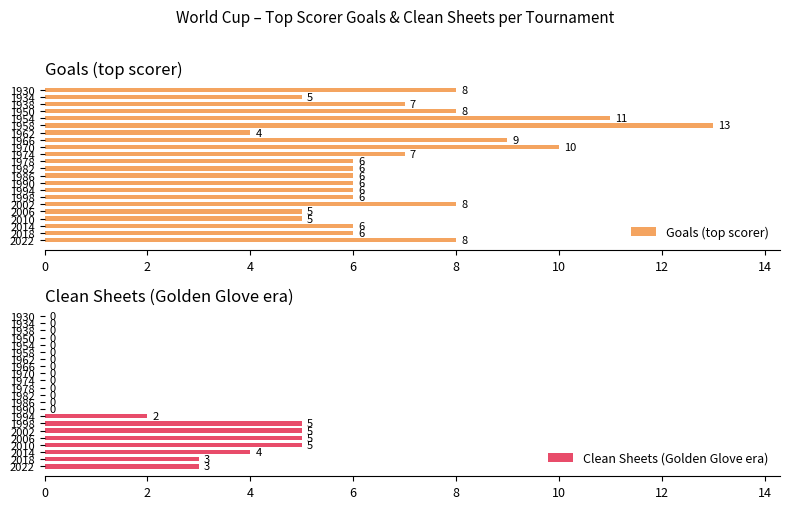

How many distinct data groups are displayed?

2